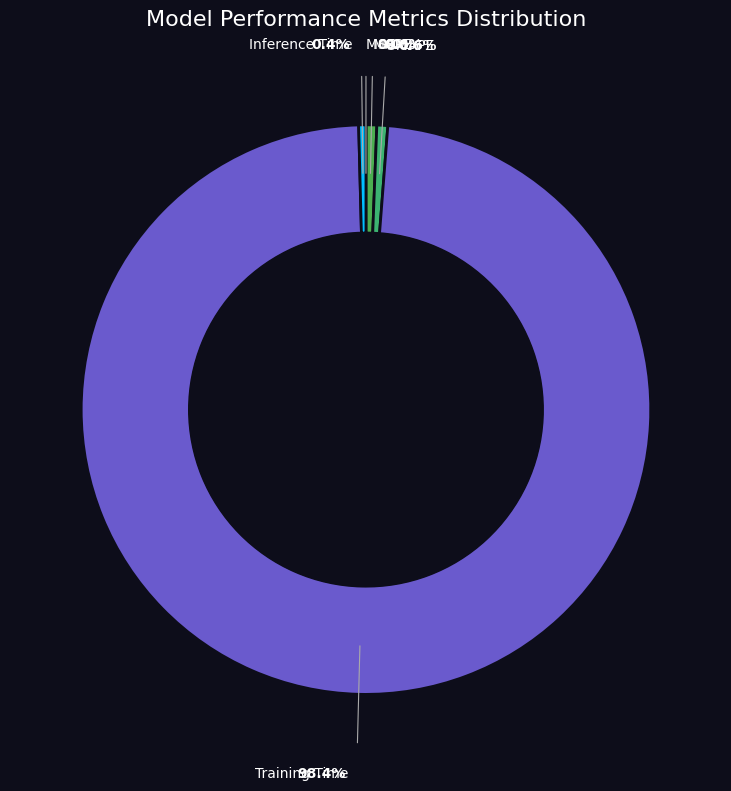

Combined, what portion of the pie is Training Time and MSE?

98.4%